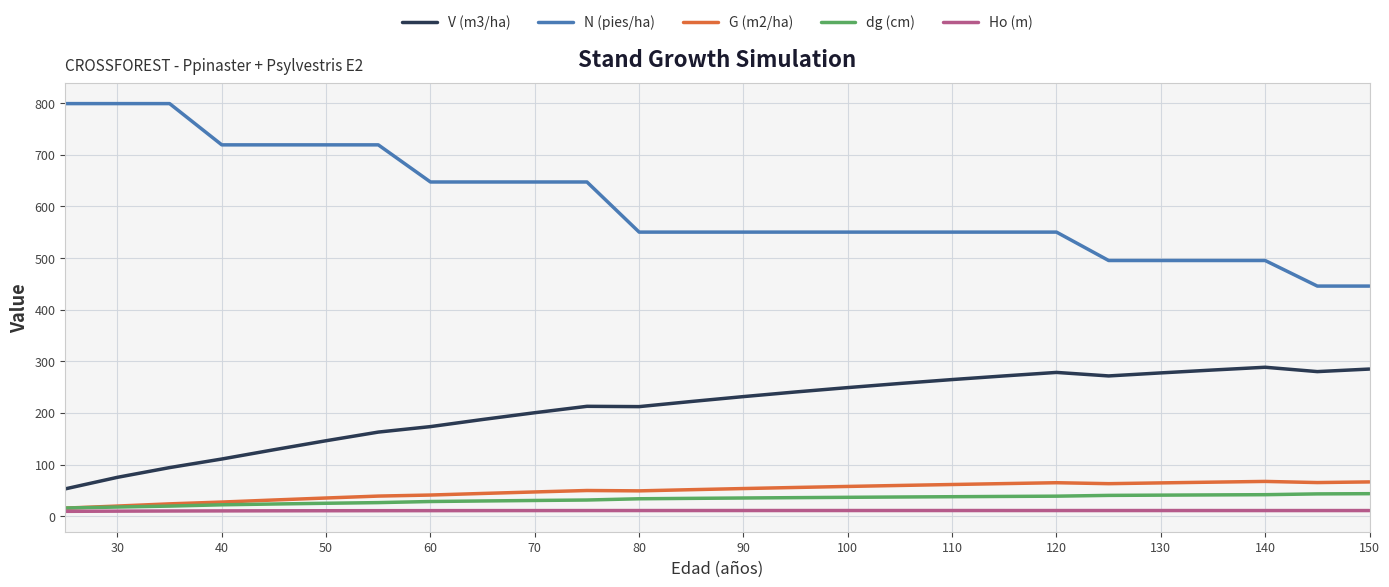

Which series has the widest spread of values?

N (pies/ha)